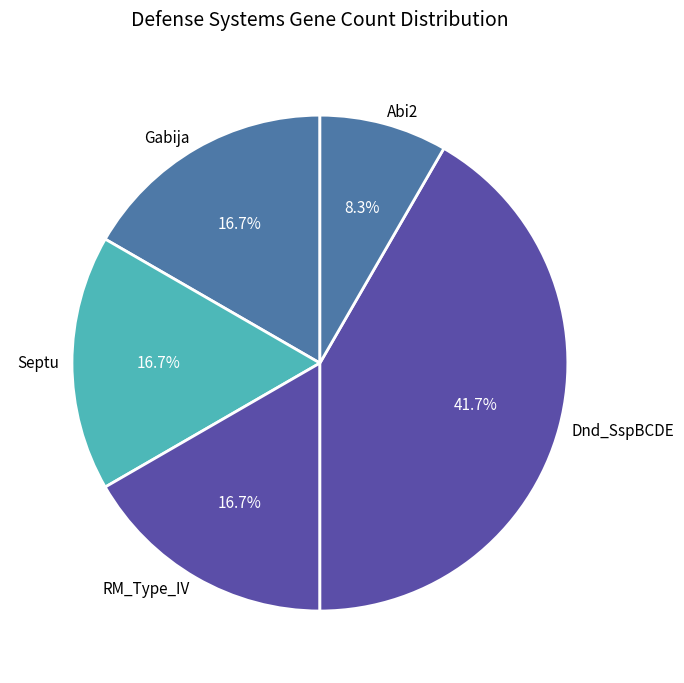

To the nearest percent, what is the difference between the Abi2 and Gabija slice percentages?

8%